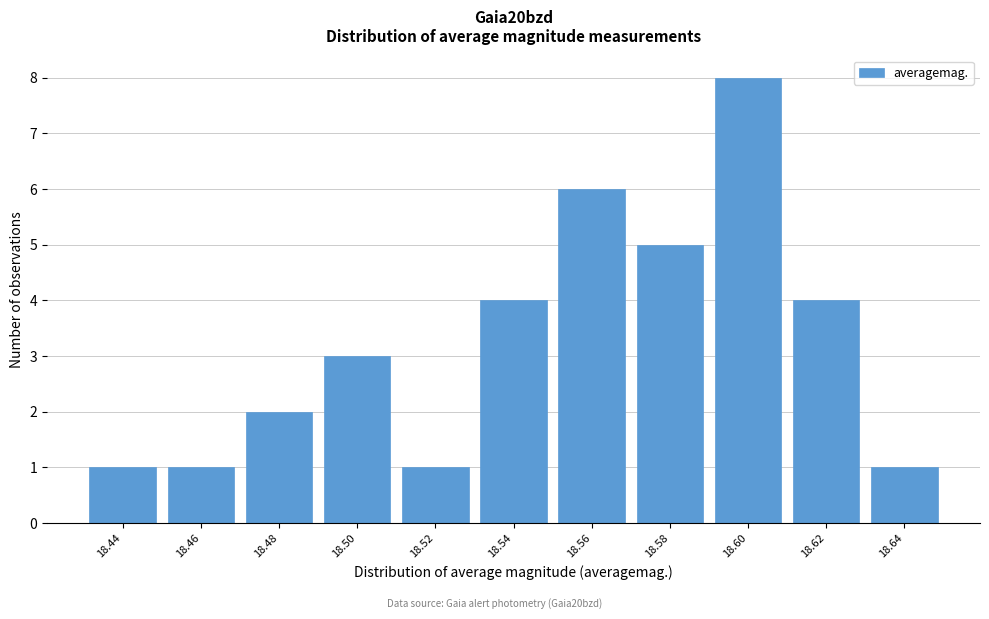

Reading right to left, extract all data points from this chart.

1	4	8	5	6	4	1	3	2	1	1